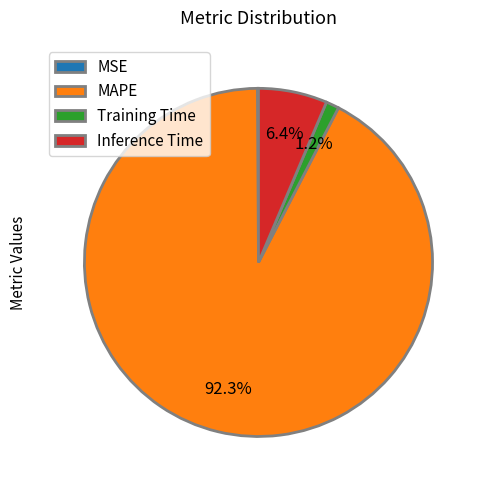

What portion of the pie excludes Inference Time?

93.6%